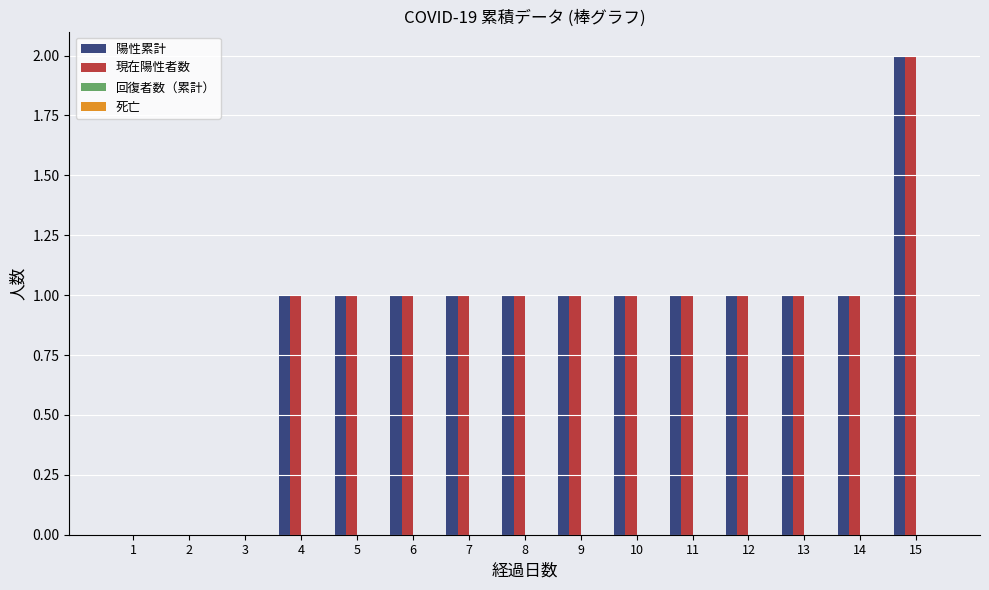

How many series are shown in this chart?

2